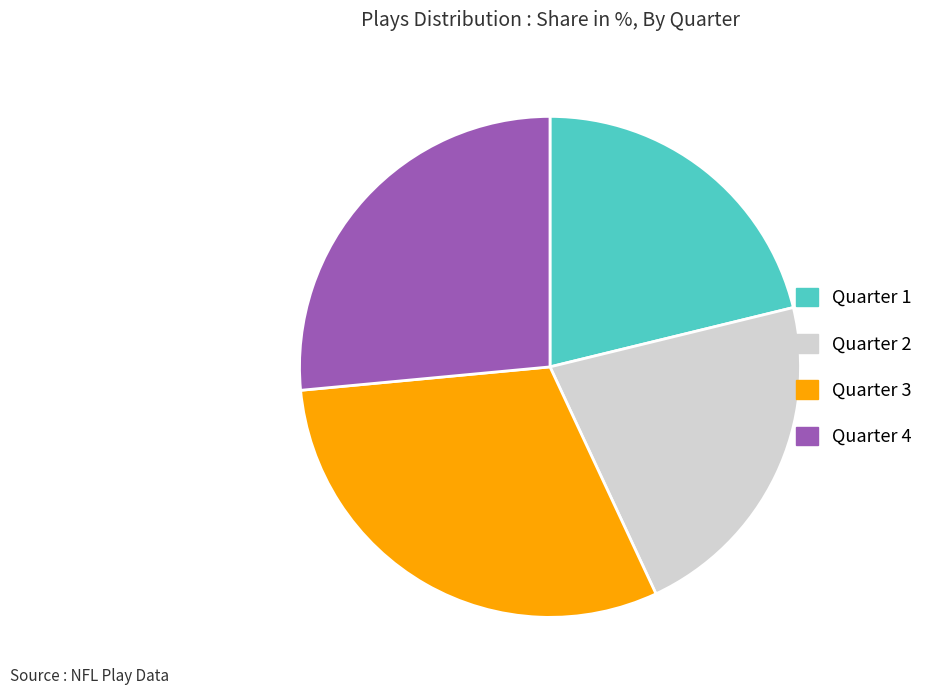

Approximately how many times larger is the value at Quarter 4 compared to Quarter 2?

1.2